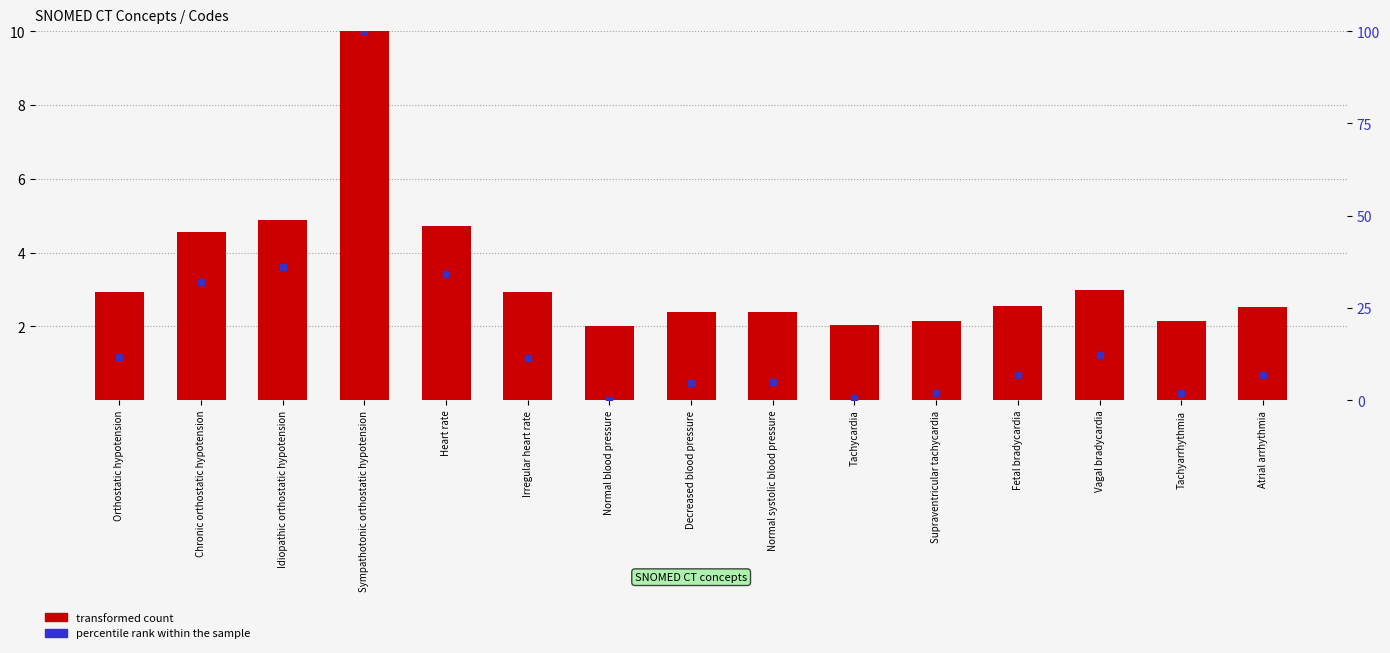

Which series has the largest total across all categories?

percentile rank within the sample